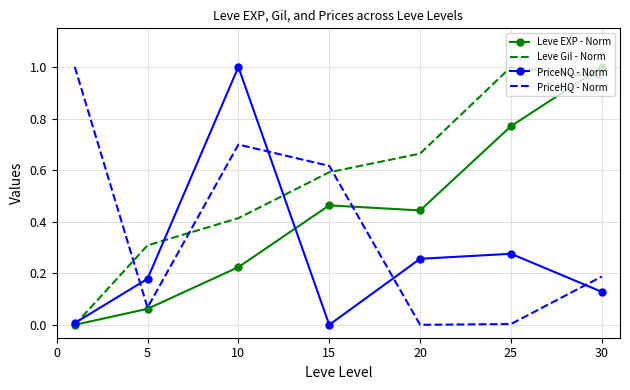

Count the number of categories in the chart.

7